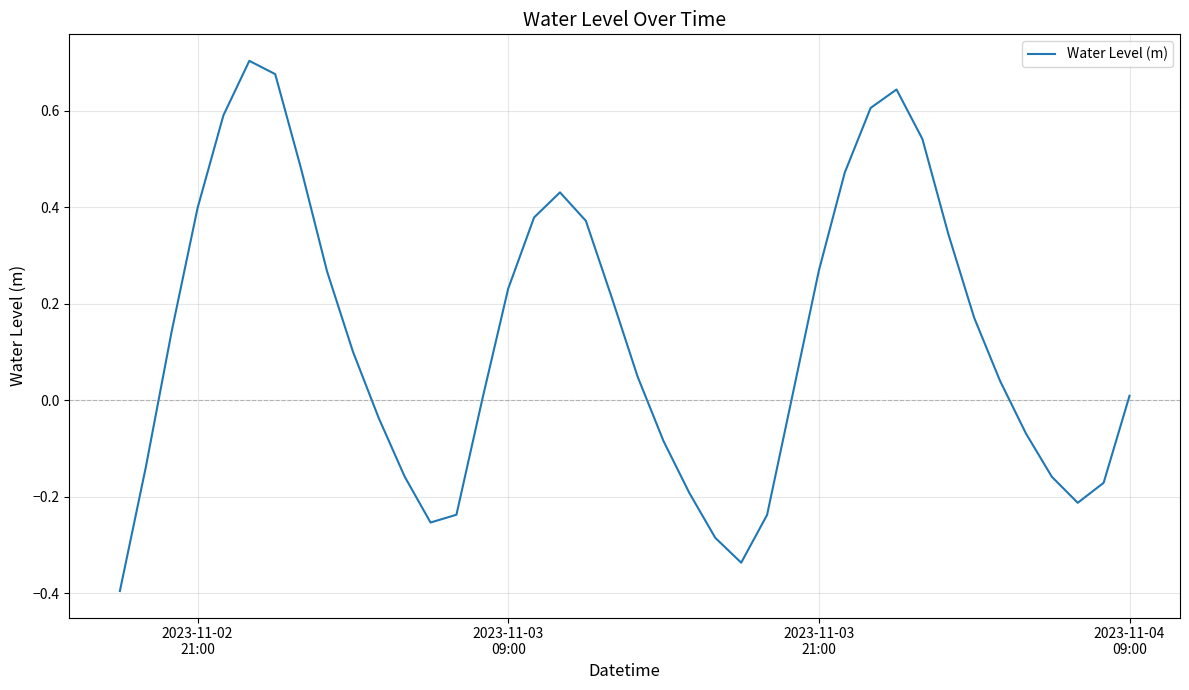

How many lines are shown in the chart?

1